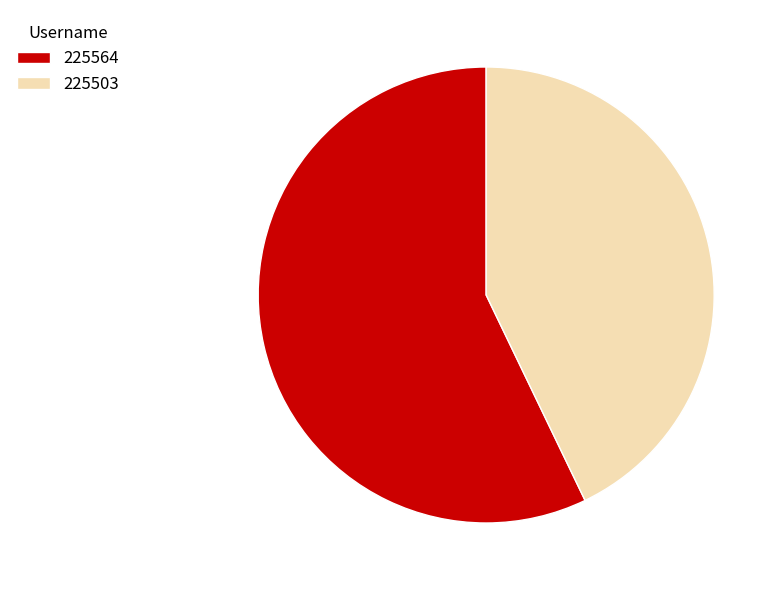

How many slices are in this pie chart?

2